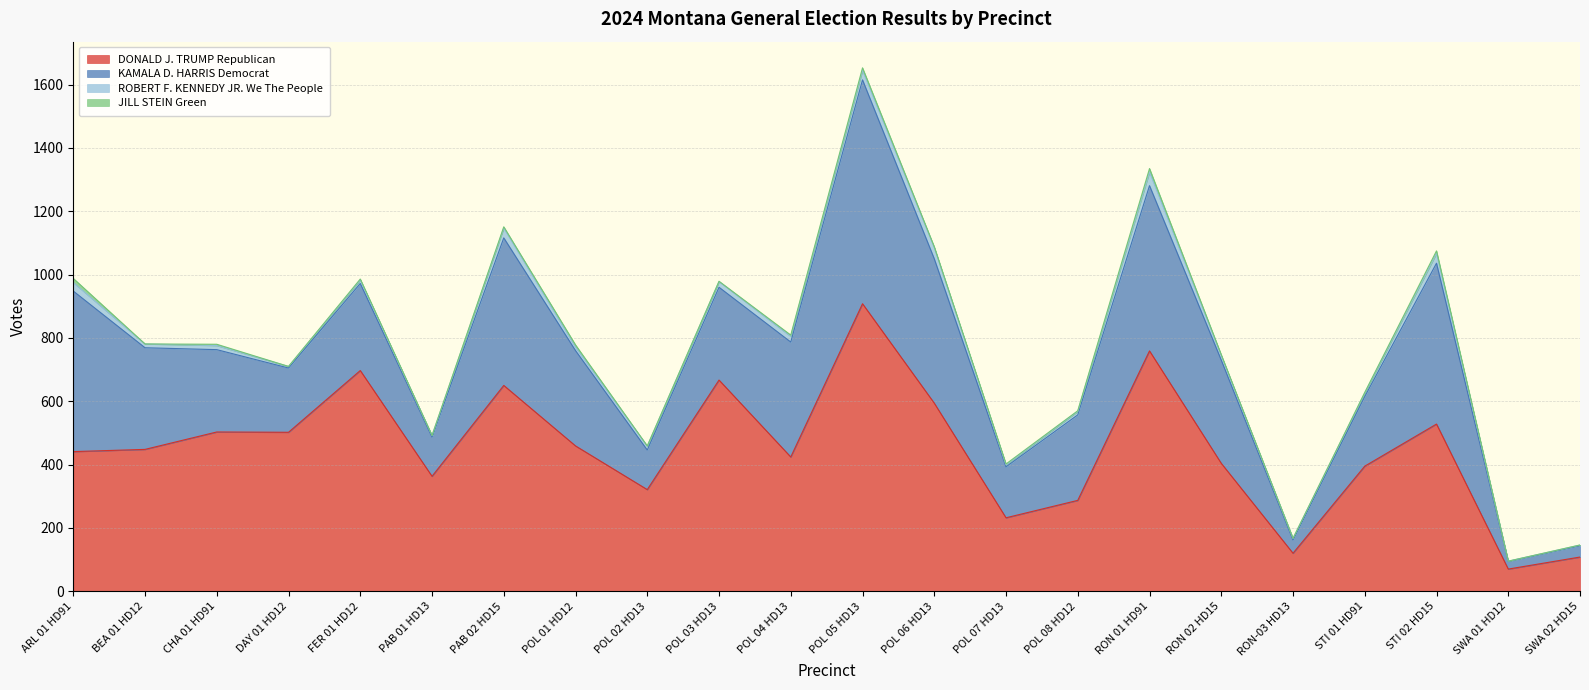

Rank the series by their maximum value, from lowest to highest.

JILL STEIN Green, ROBERT F. KENNEDY JR. We The People, KAMALA D. HARRIS Democrat, DONALD J. TRUMP Republican